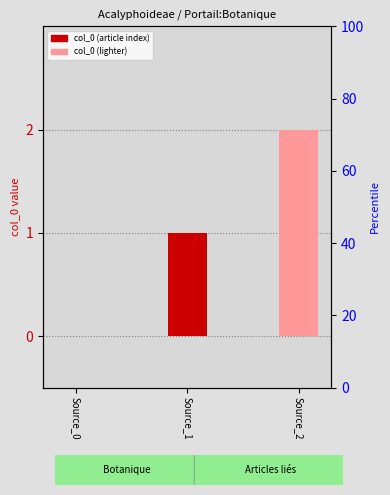

How many categories are shown in the chart?

3